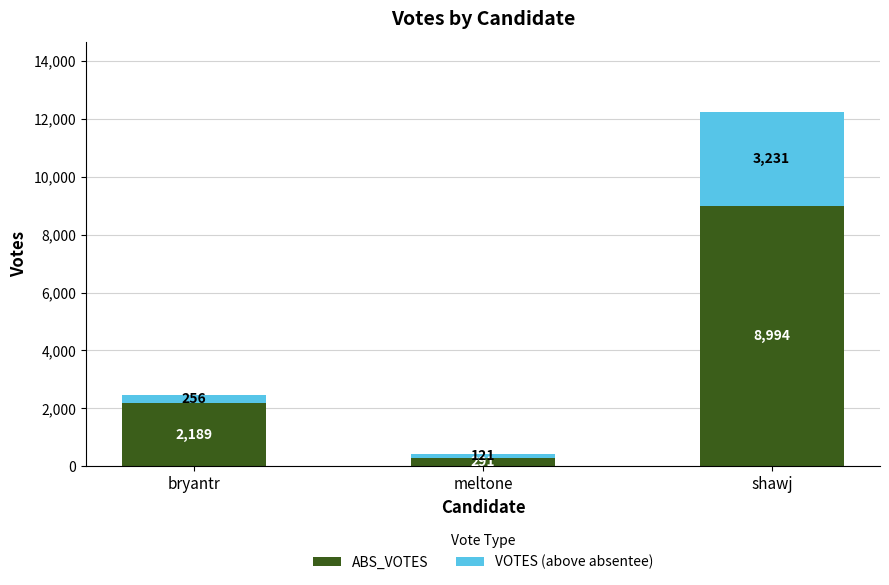

Count the number of data series in this chart.

2